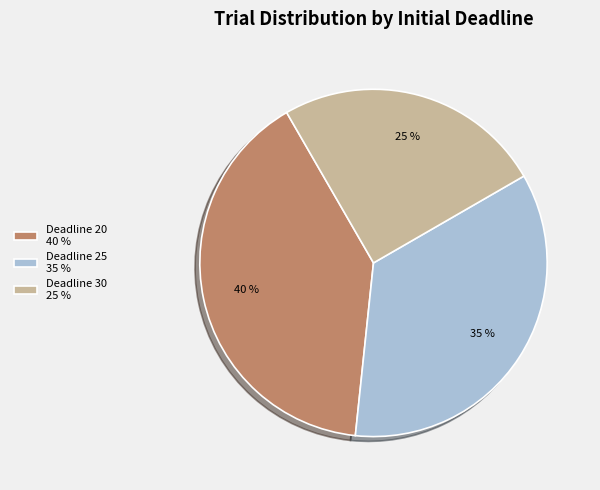

Is there any slice that represents more than half of the pie?

No